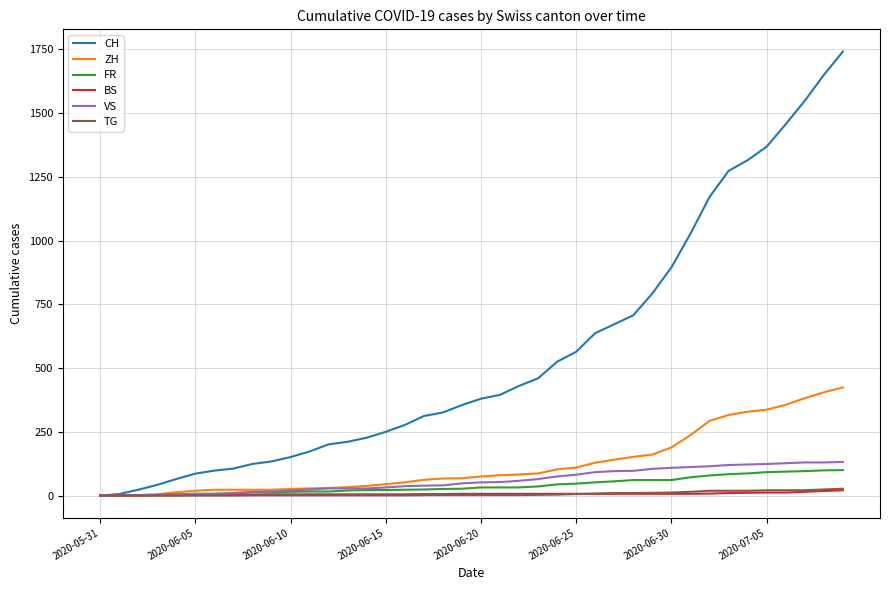

Which series has the largest total across all categories?

CH